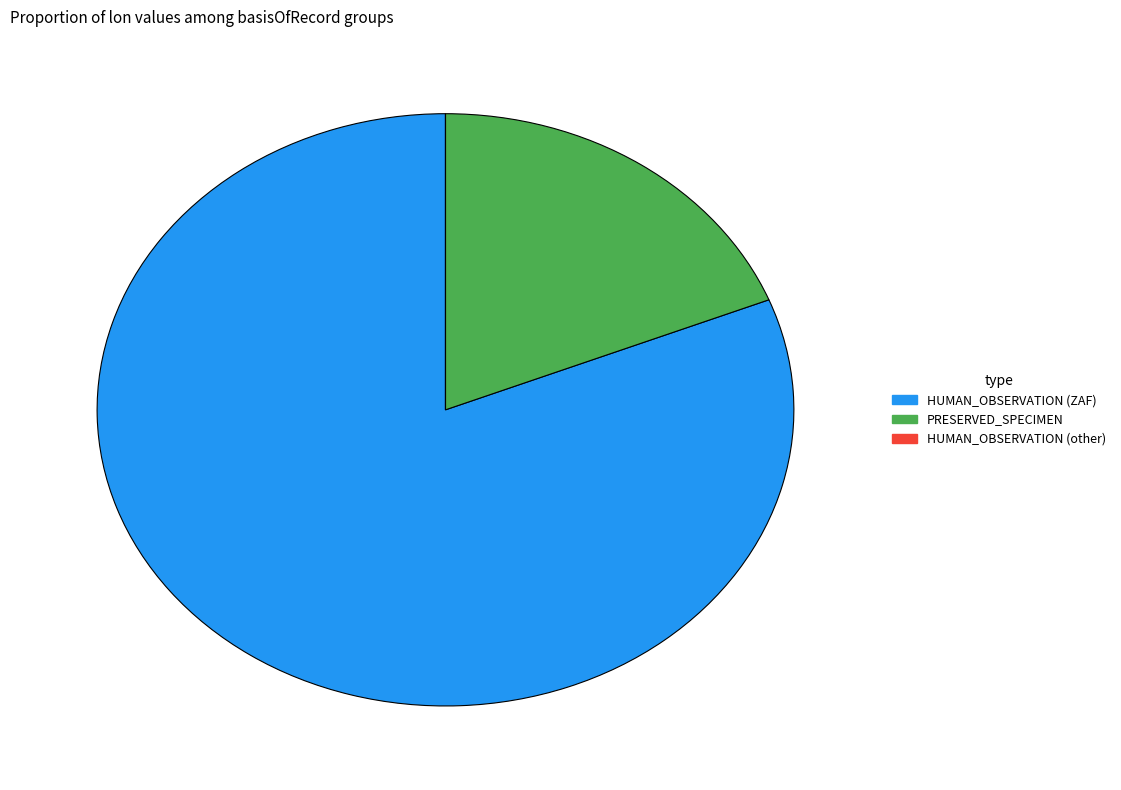

Which slice represents more than half of the pie?

HUMAN_OBSERVATION (ZAF)